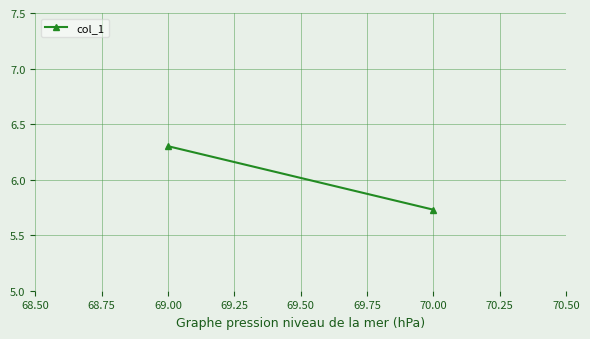

What is the maximum value shown in the chart?

6.3